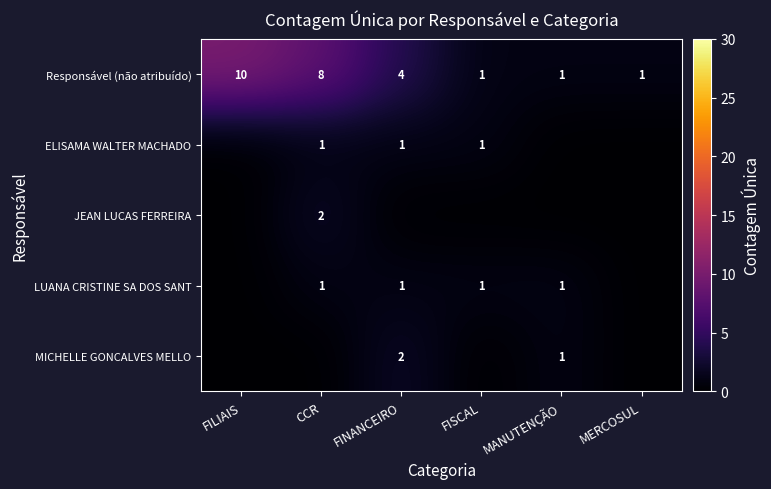

What is the maximum value shown in the chart?

10